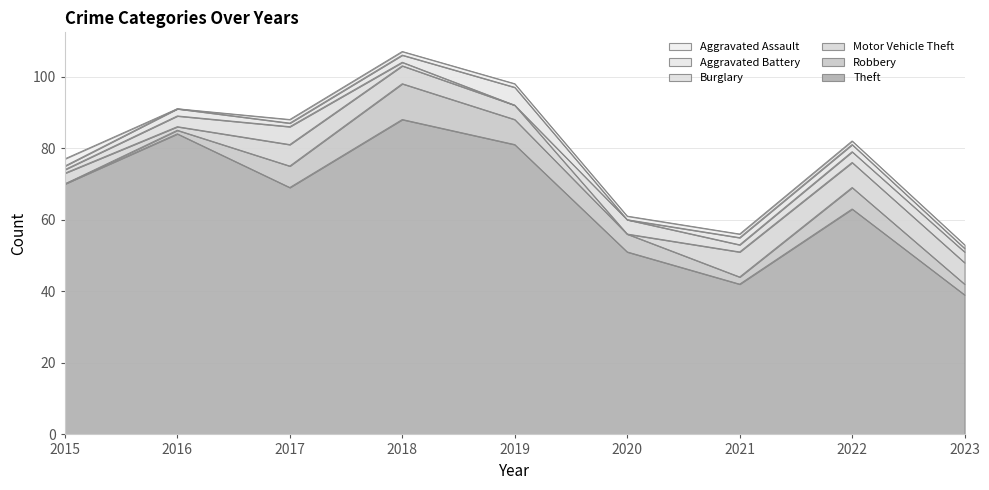

Where does the Robbery series first go above 5?

2017